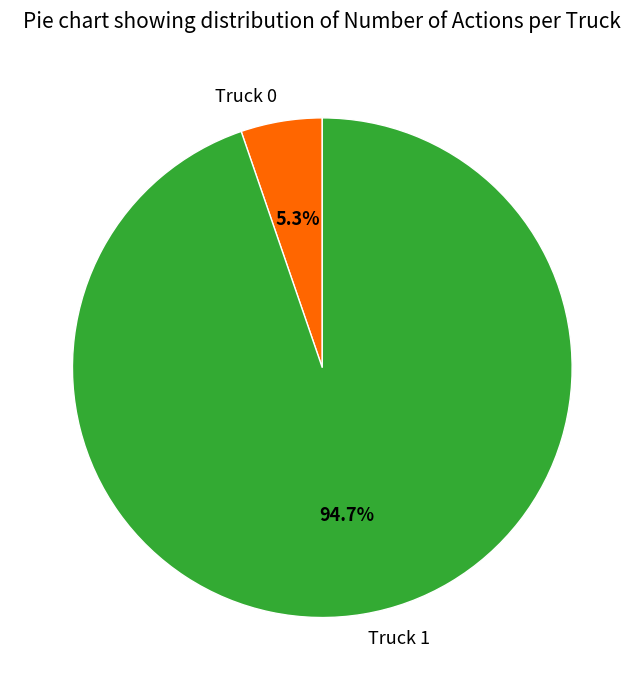

Which has a higher value, Truck 0 or Truck 1?

Truck 1